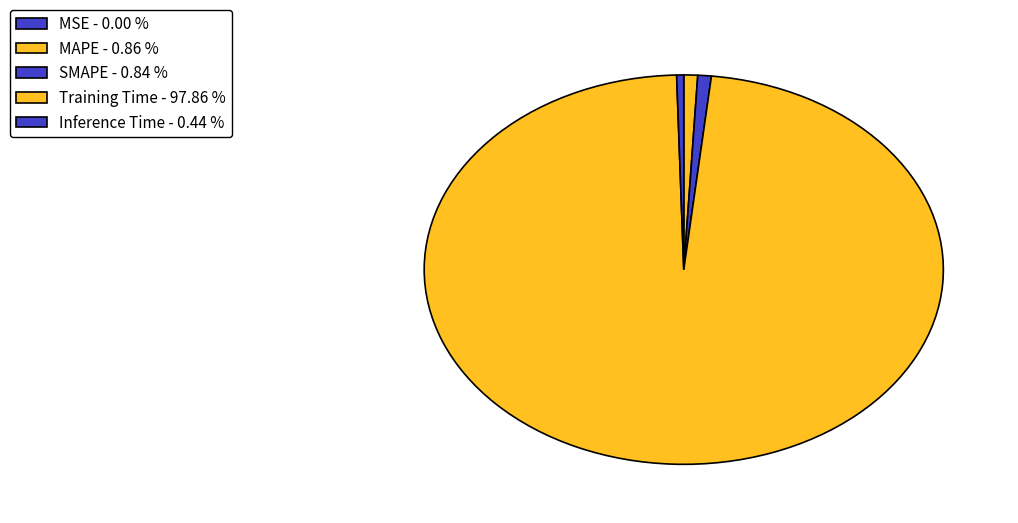

Is there any slice that represents more than half of the pie?

Yes